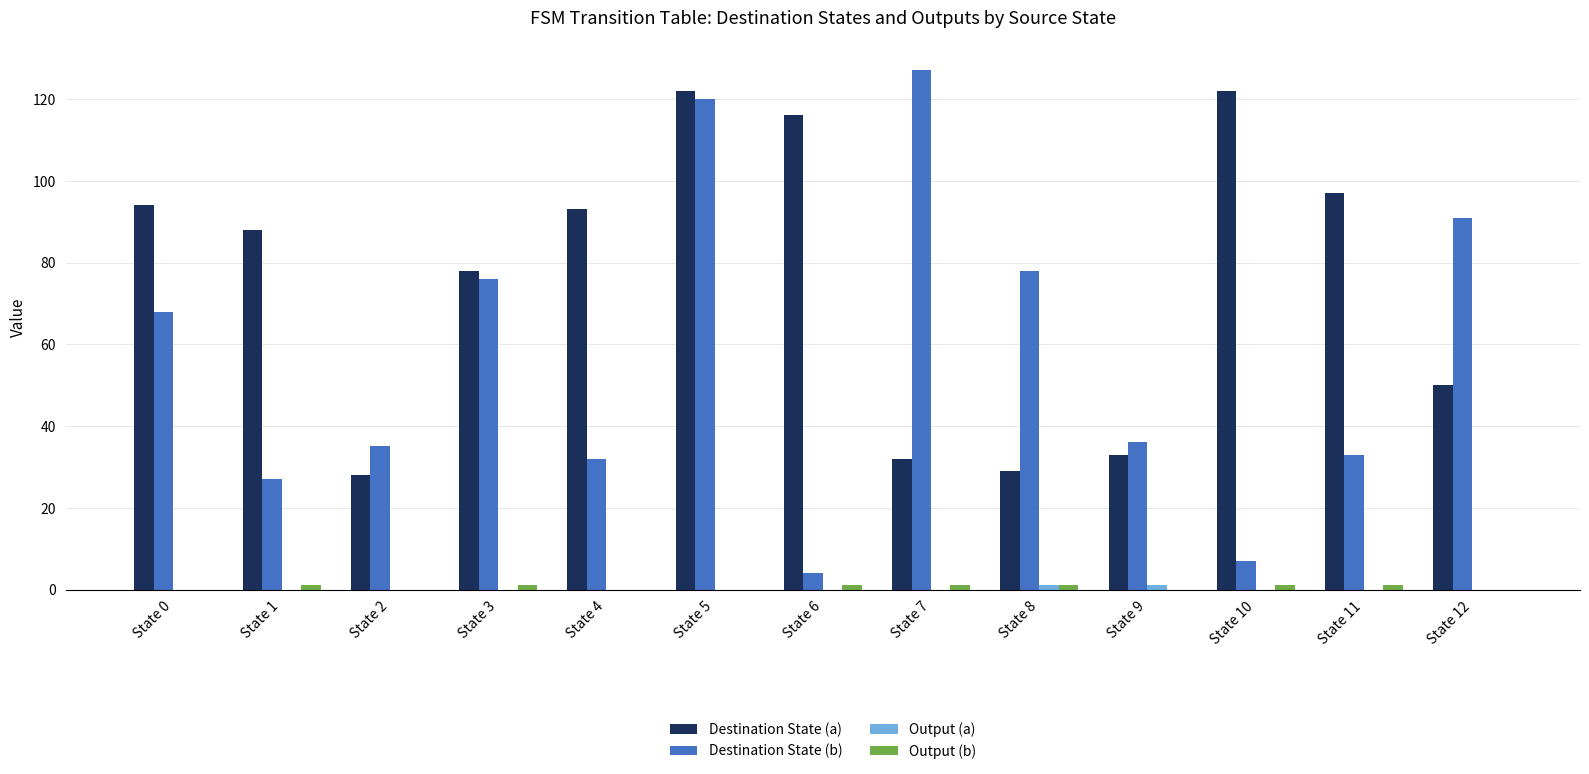

Which label corresponds to the largest value in the chart?

State 7